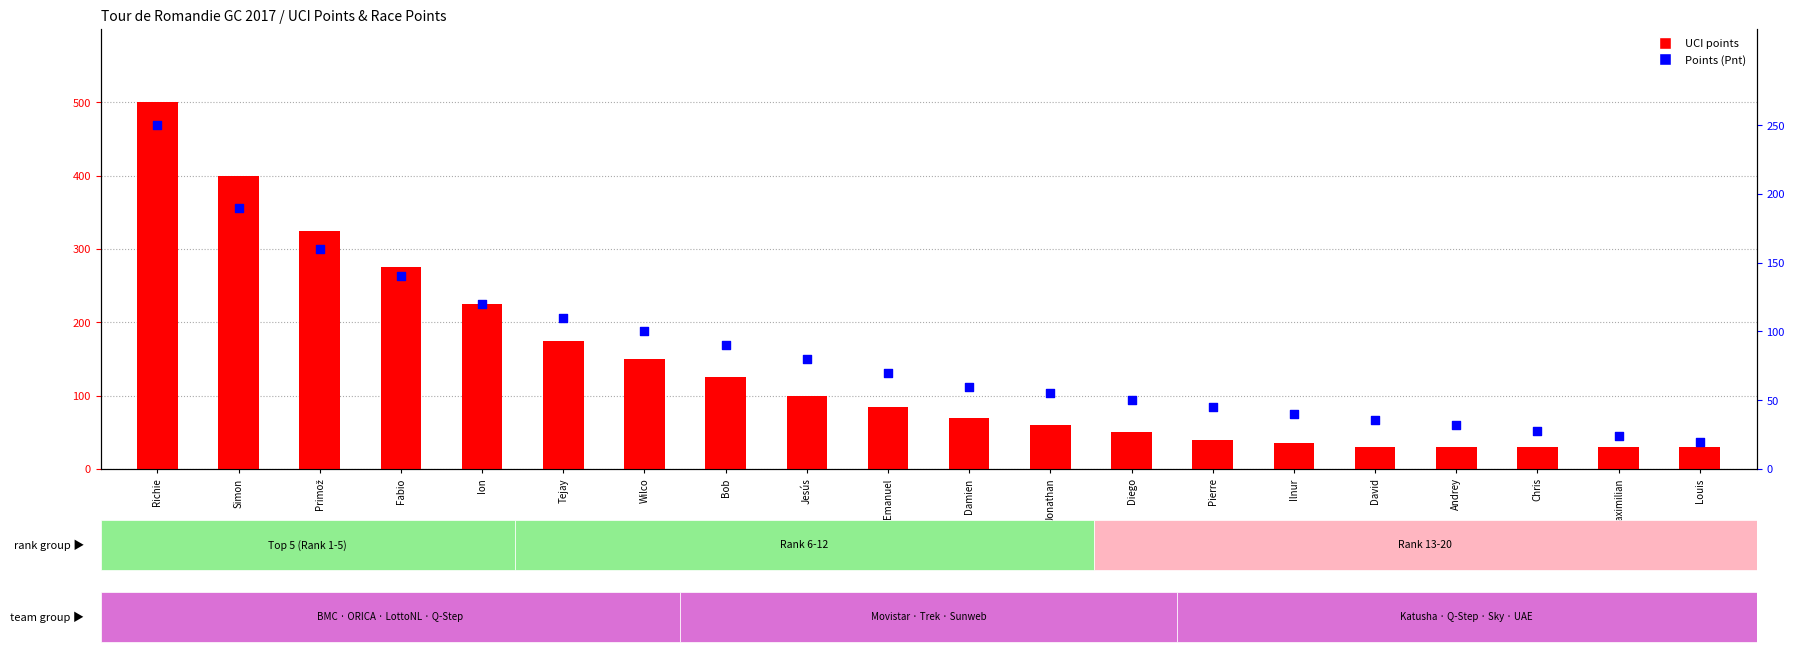

What are all the series names shown in the legend?

UCI points, Points (Pnt)